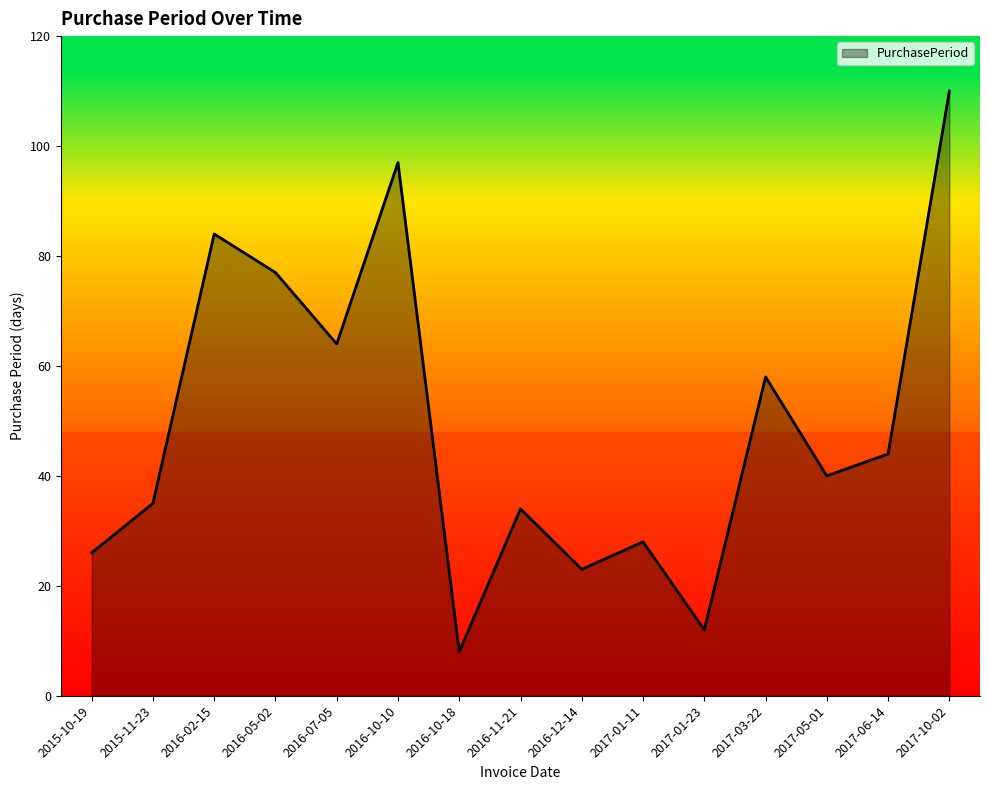

What position from the right is 2016-11-21?

8